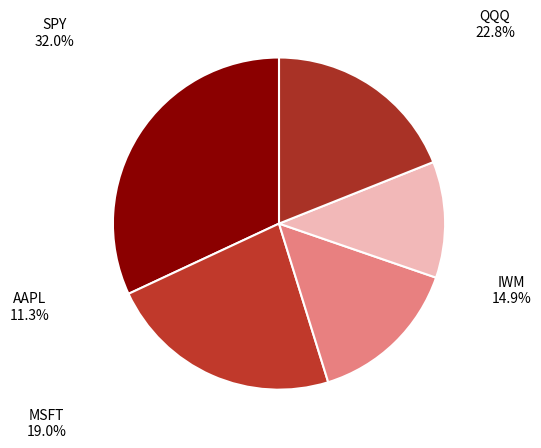

Which category has the smallest portion of the pie?

AAPL